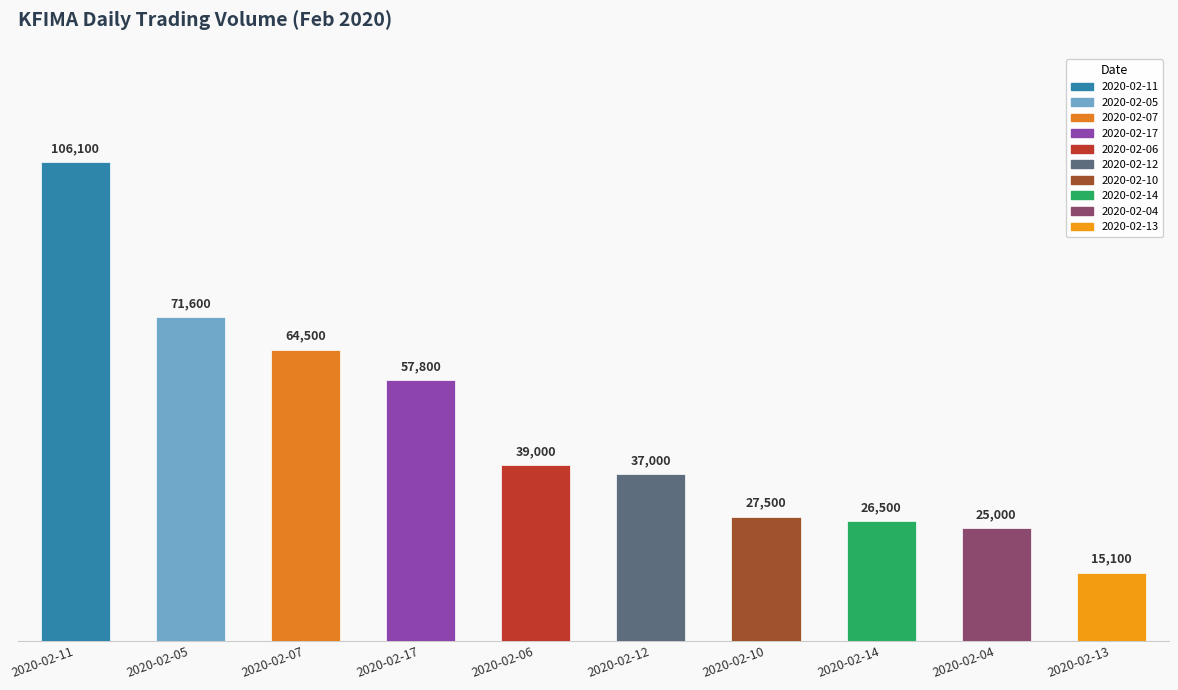

Is it true that the value at 2020-02-05 is 71600?

True